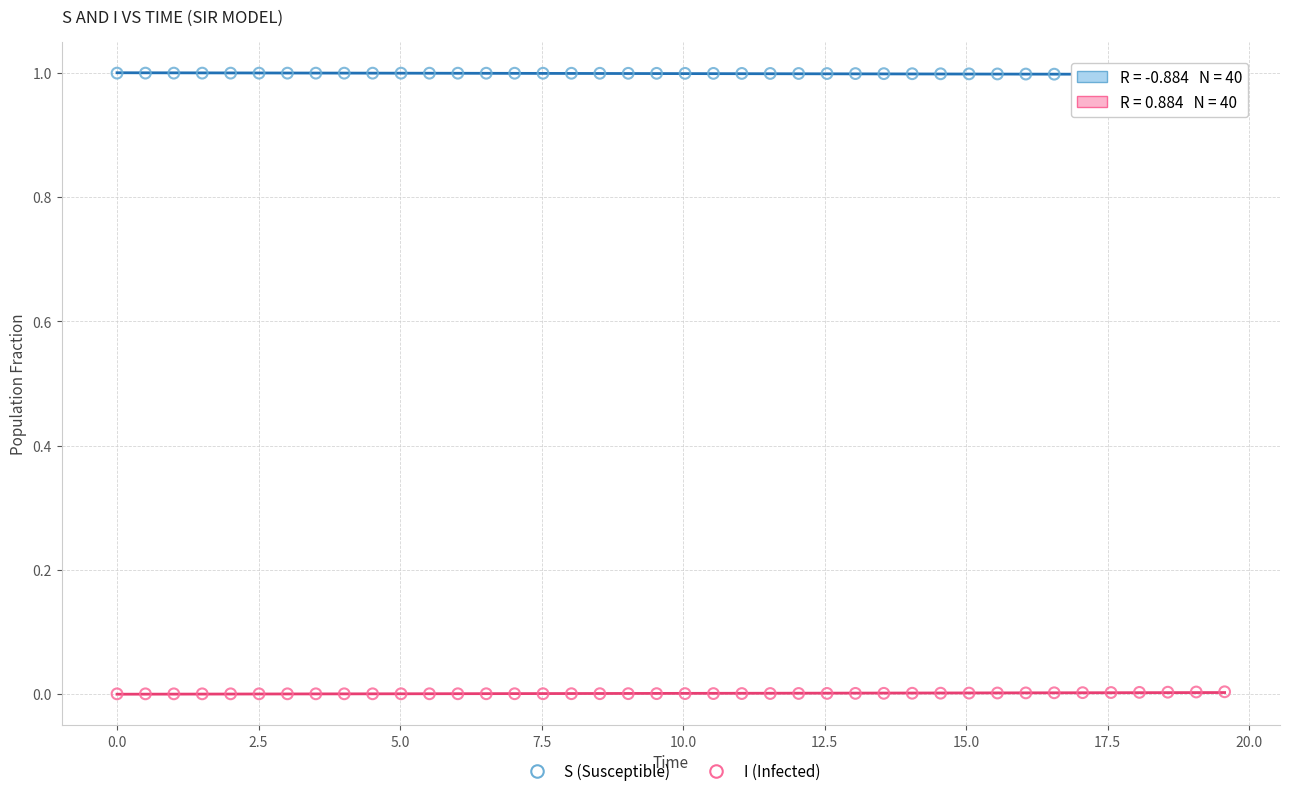

Across all data points, what is the range of X values (max minus min)?

19.6